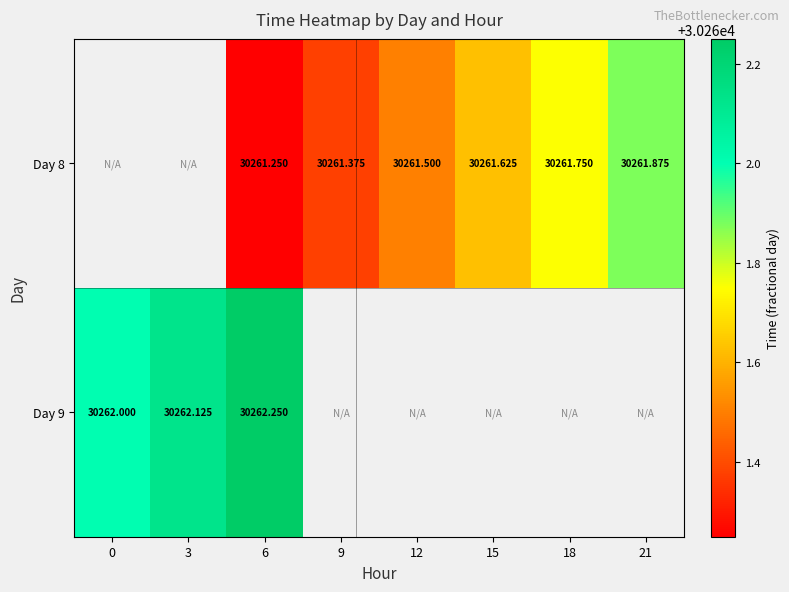

What is the highest value of the Day 9 series?

30262.2